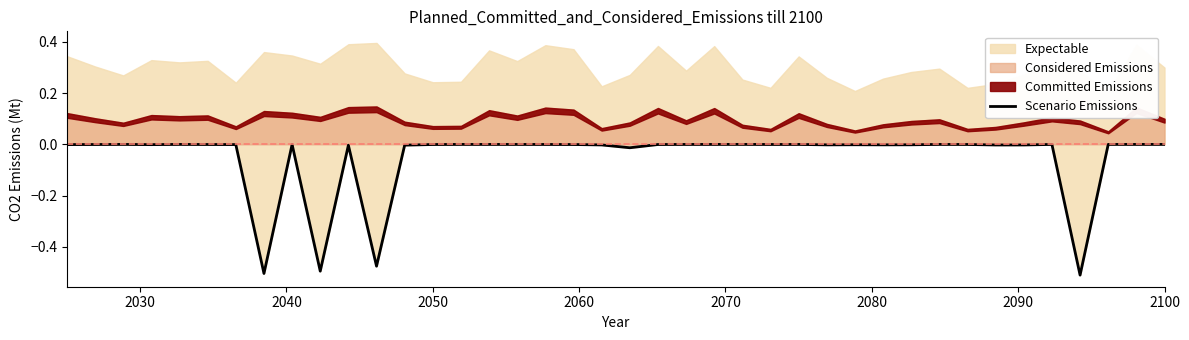

Does the chart have visible grid lines?

No